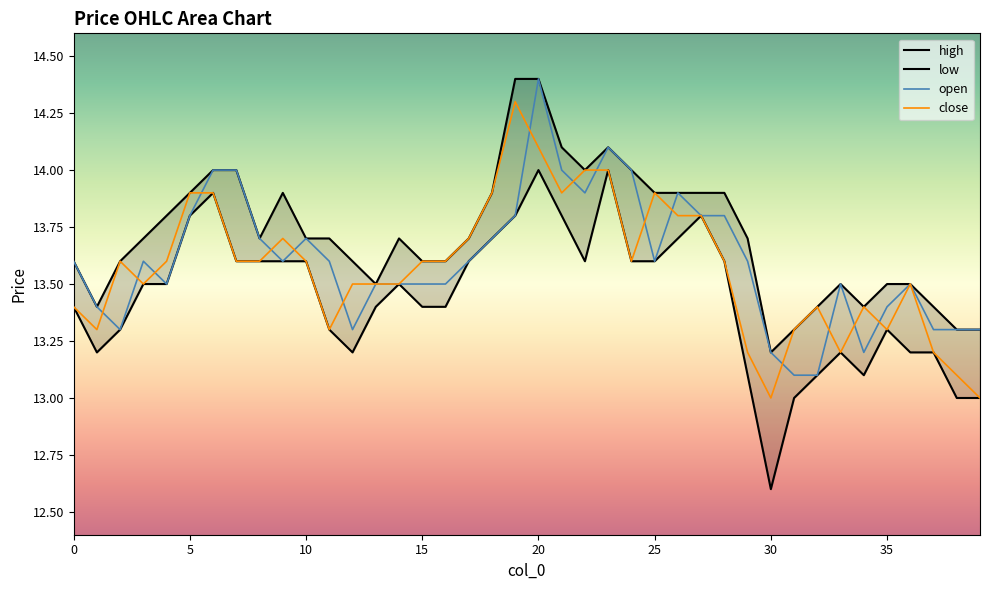

How many categories are shown in the chart?

40